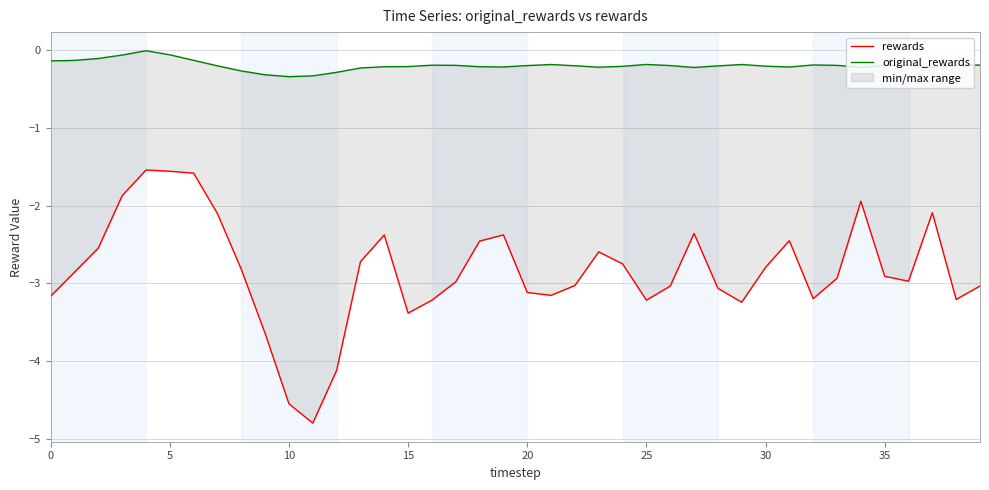

How many values in the rewards series exceed -2?

5